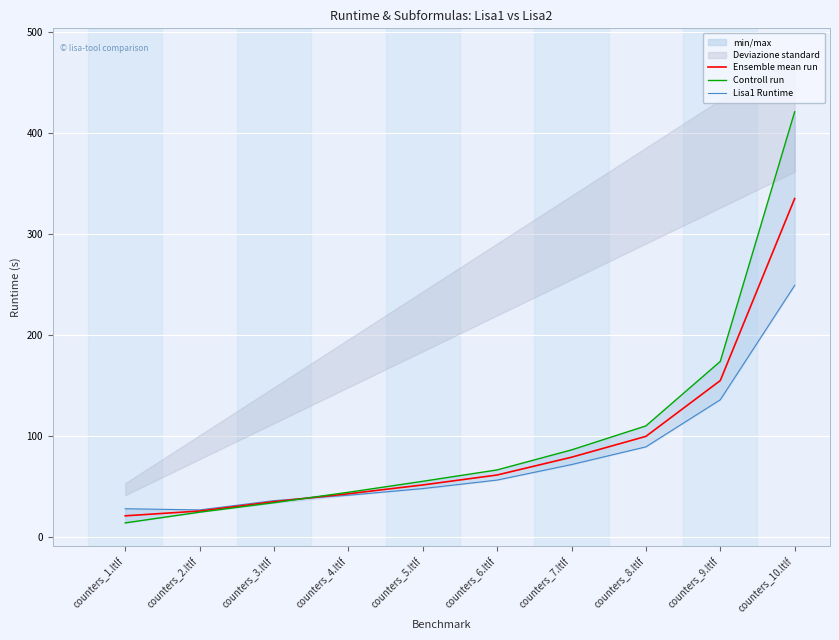

Where is Controll run nearest to the value 217?

counters_9.ltlf